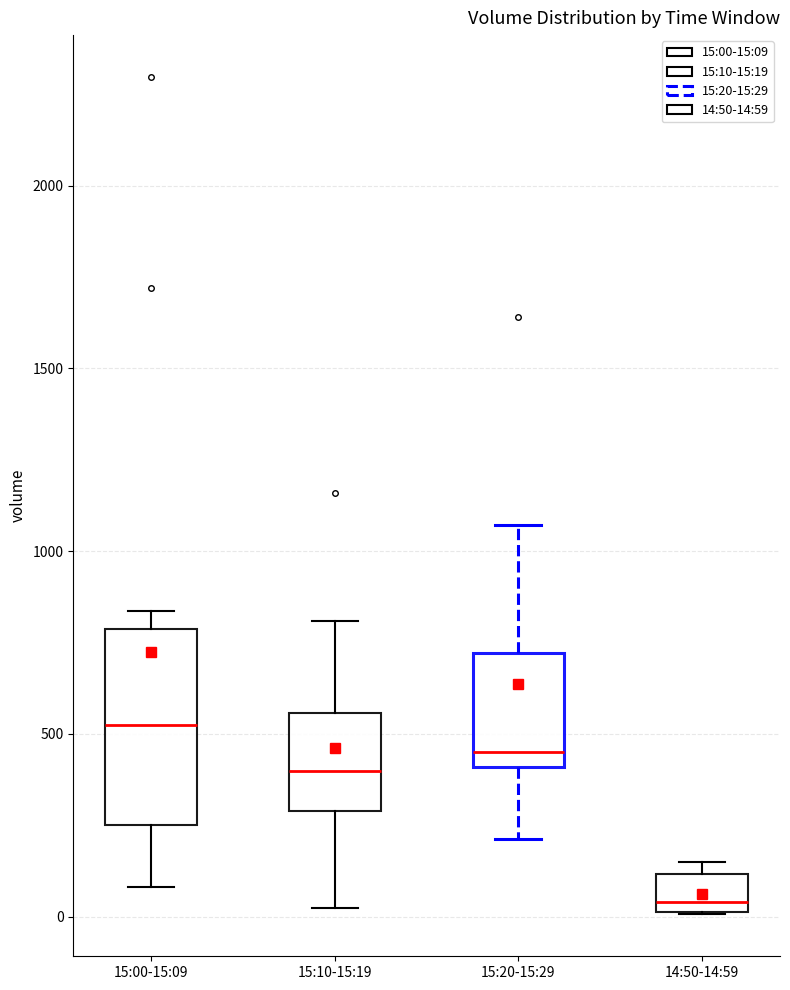

Where does the lower whisker of the box for 15:10-15:19 end on the y-axis? The values are not printed on the chart, so give them approximately, as read against the axis.

0